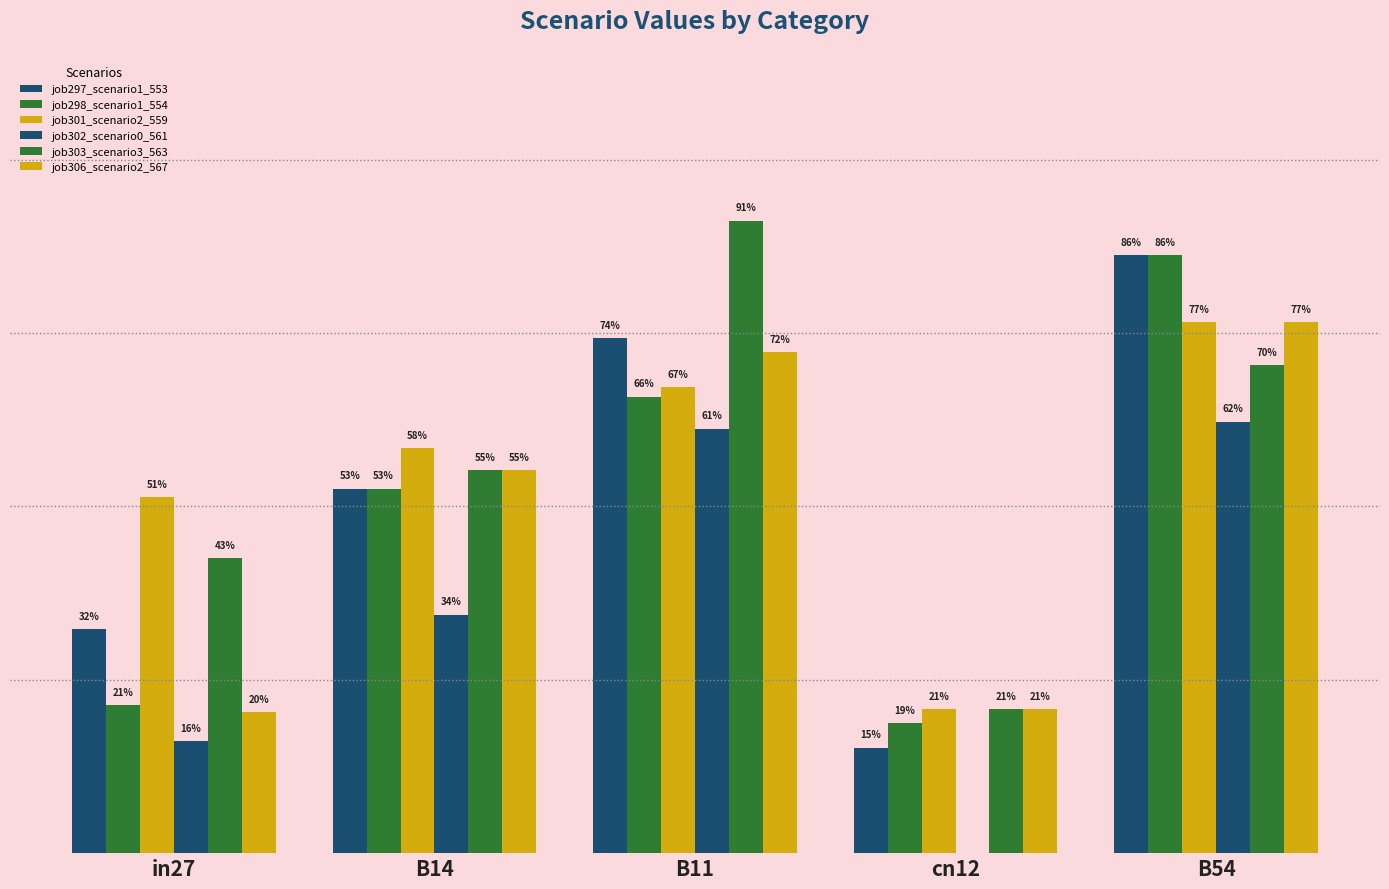

List the series in order of their peak value, lowest first.

job302_scenario0_561, job301_scenario2_559, job306_scenario2_567, job297_scenario1_553, job298_scenario1_554, job303_scenario3_563